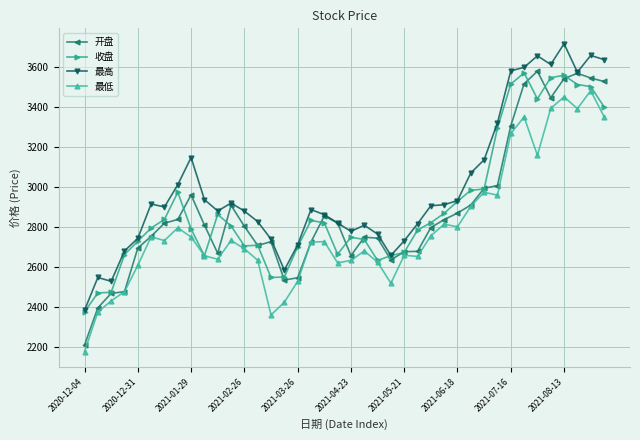

True or false: 最高 and 最低 intersect in this chart.

False